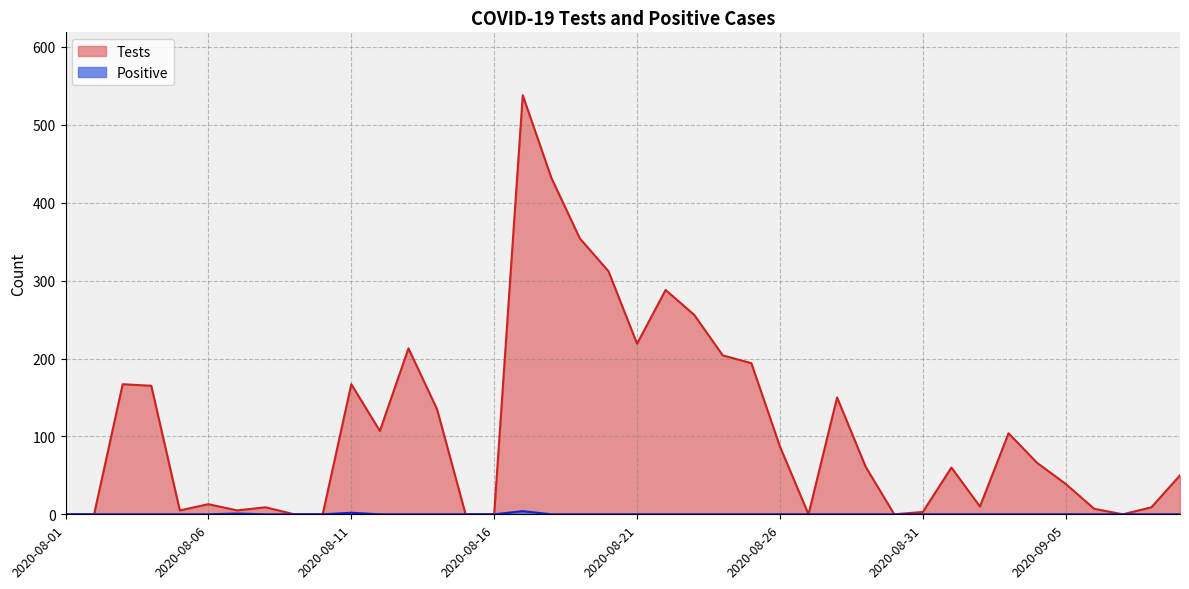

Which series has the largest range (max minus min)?

Tests